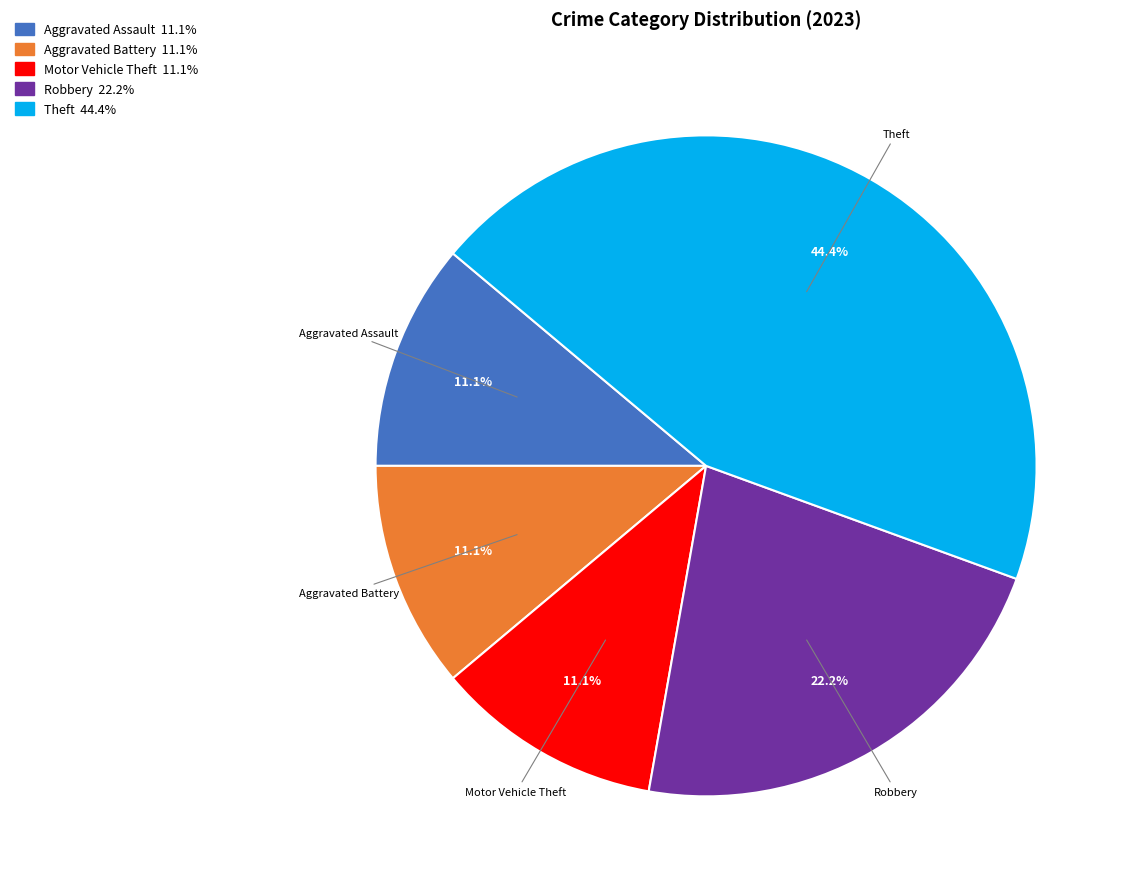

What is the largest slice in the pie chart?

Theft